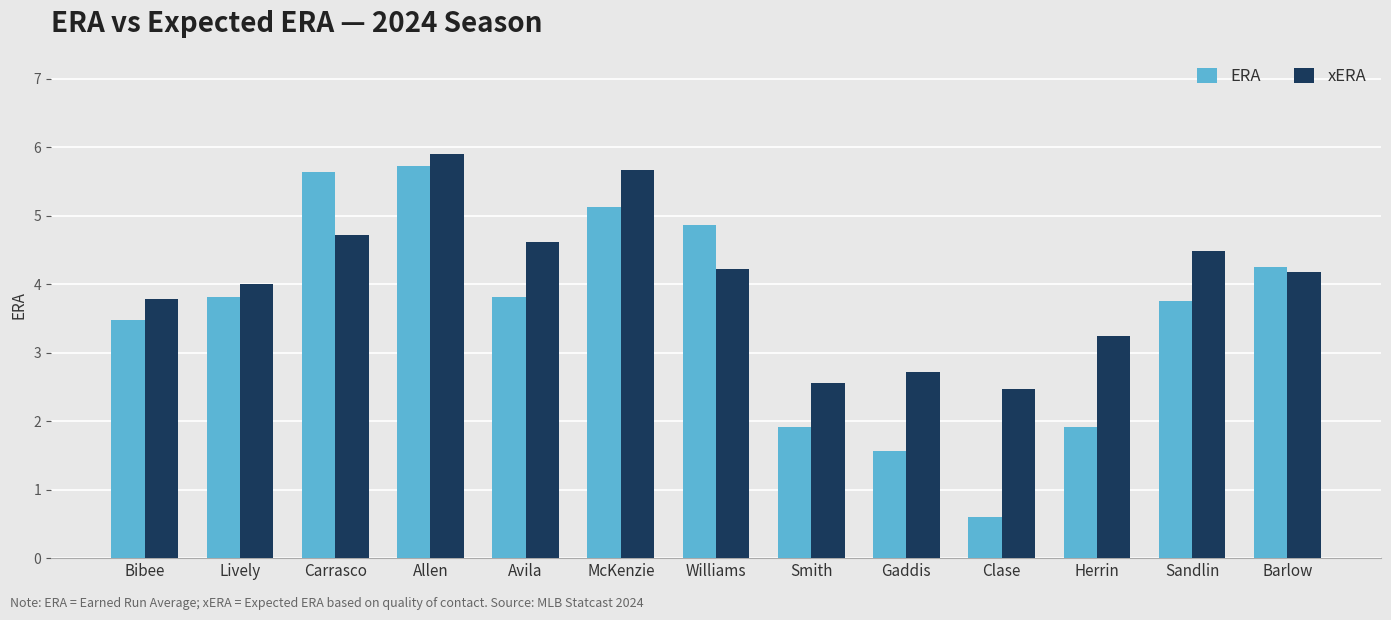

What are all the series names shown in the legend?

ERA, xERA